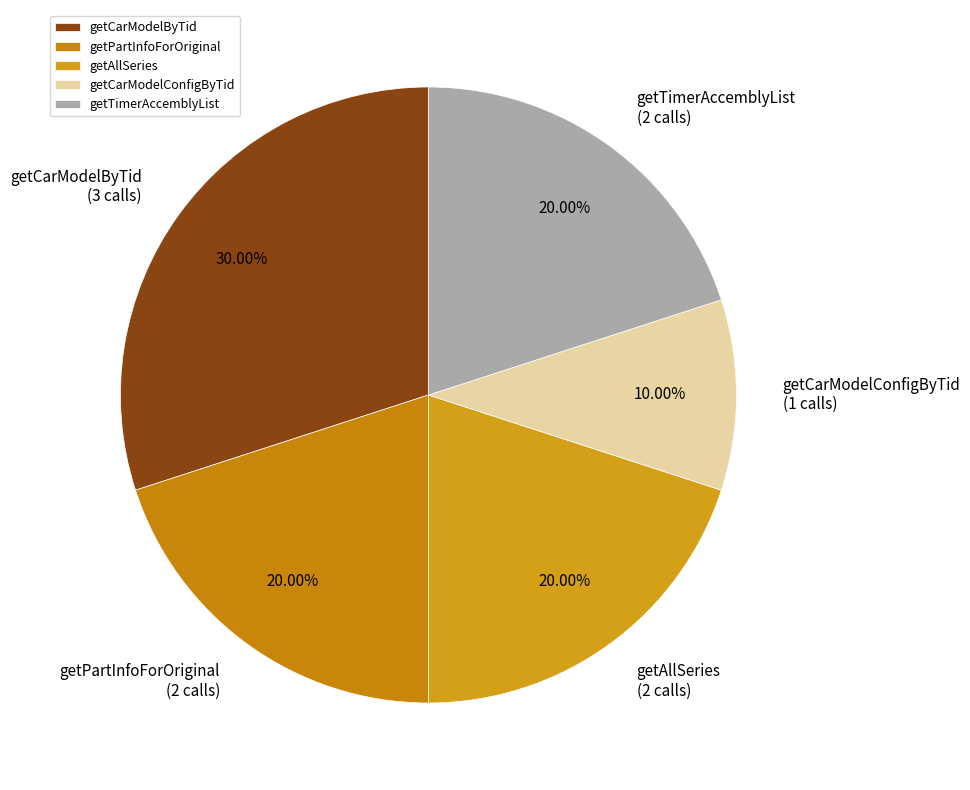

How many segments does this pie chart have?

5